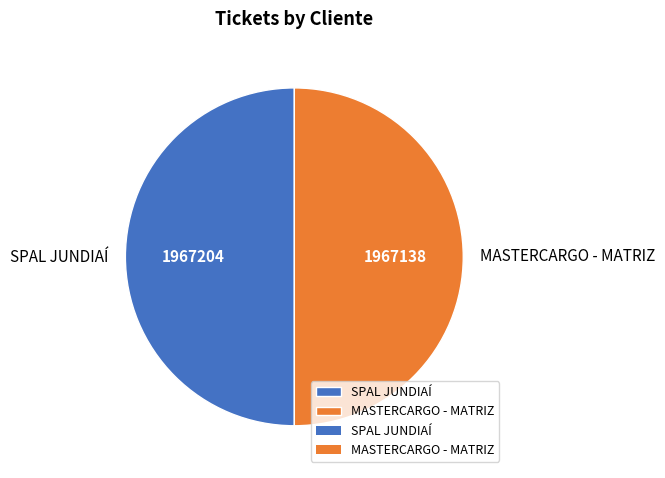

True or false: MASTERCARGO - MATRIZ accounts for 50% of the total.

True